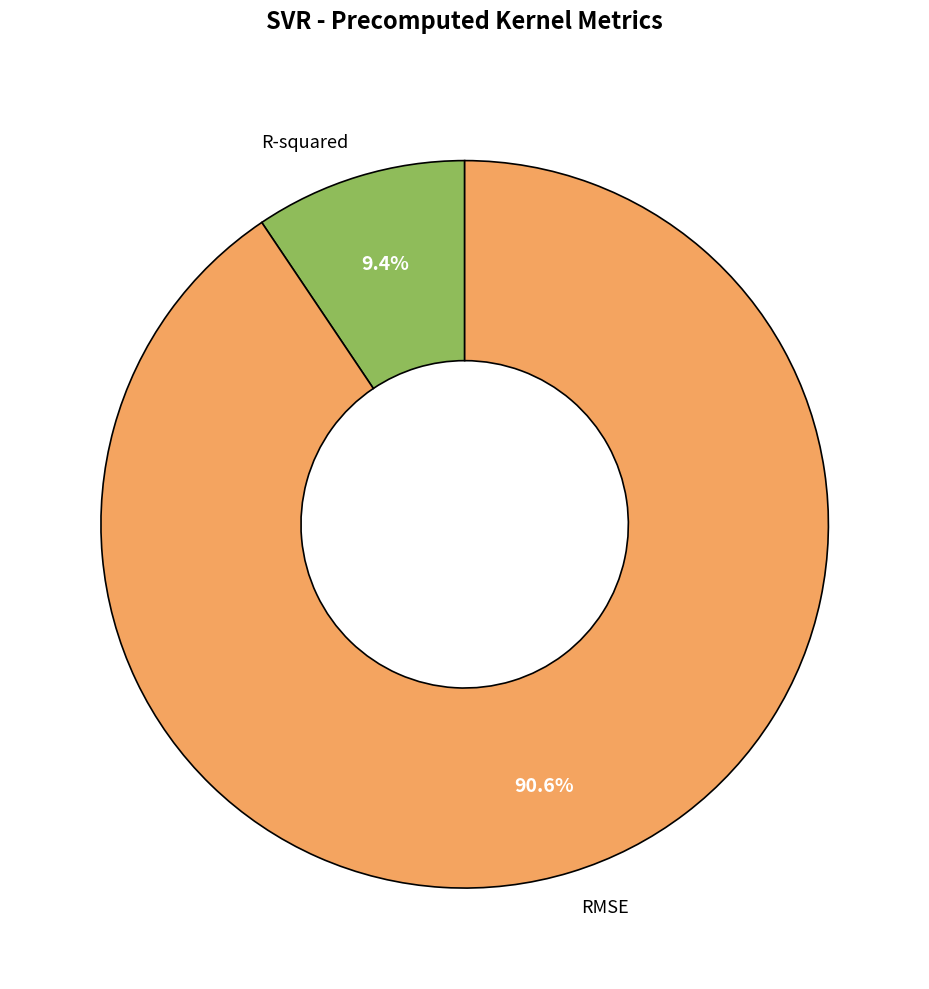

What percentage do R-squared and RMSE together represent?

100.0%